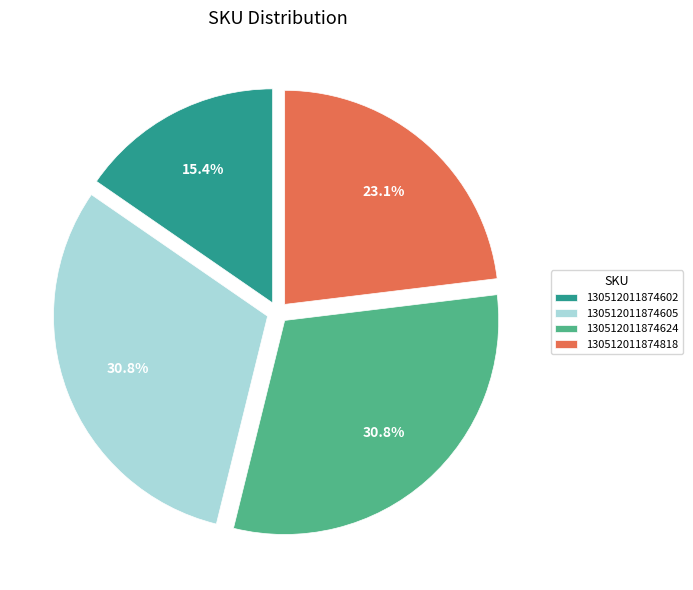

To the nearest percent, what is the difference between the largest and smallest slice percentages?

15%